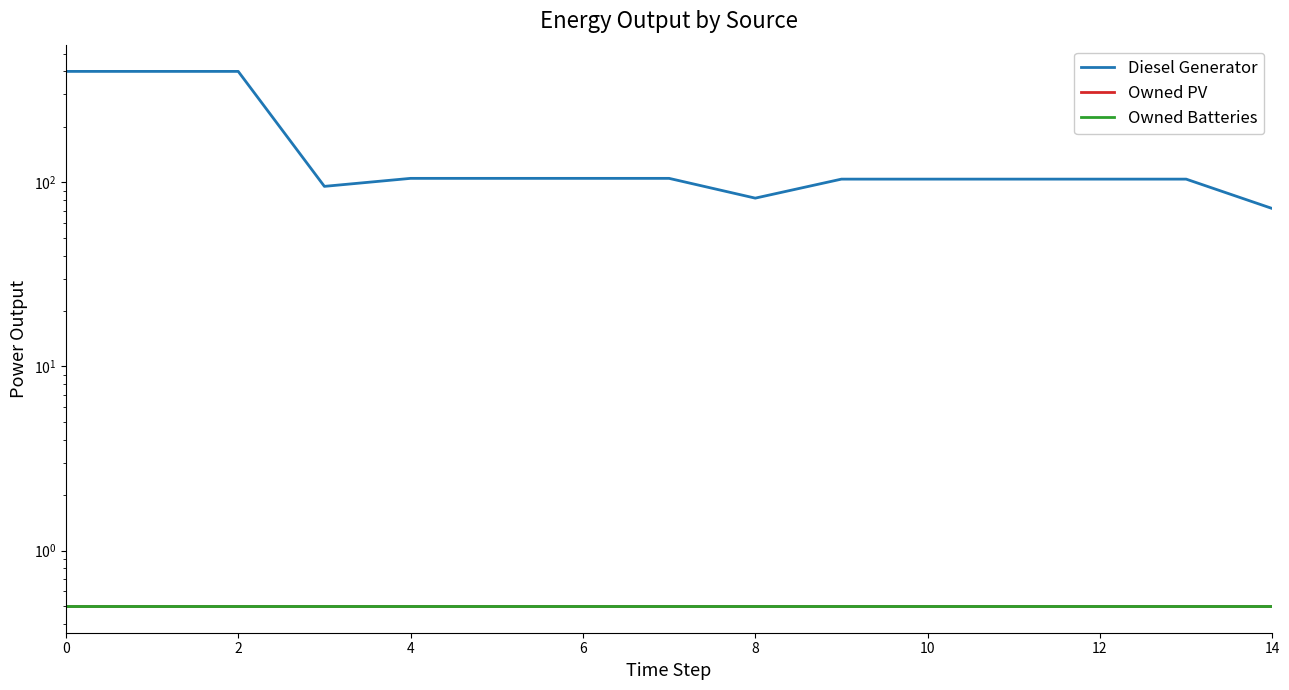

What is the total value across all series at 2?

401.0